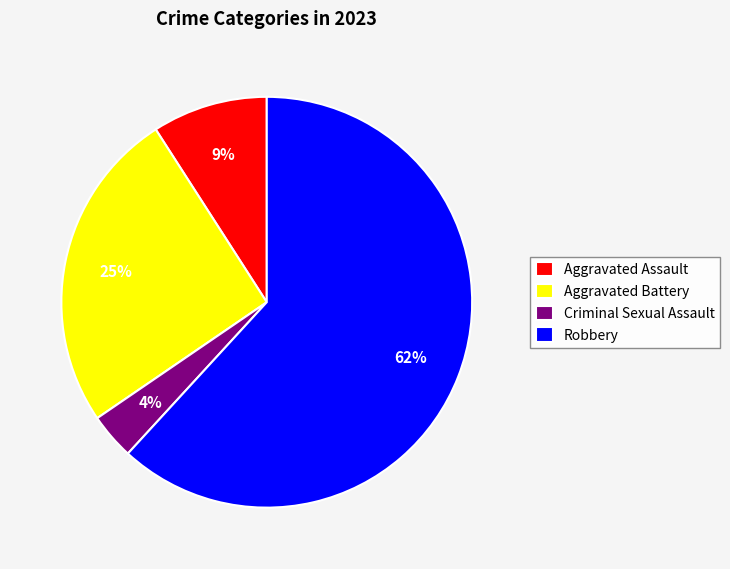

How many slices are in this pie chart?

4